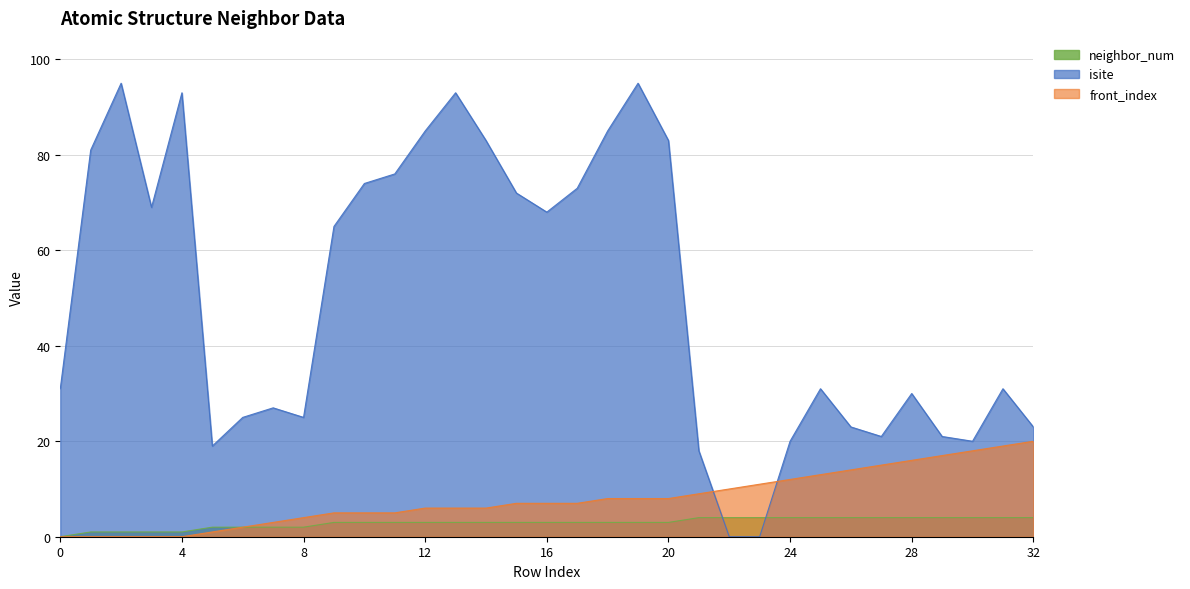

True or false: isite has a value of 23 at 32.

True